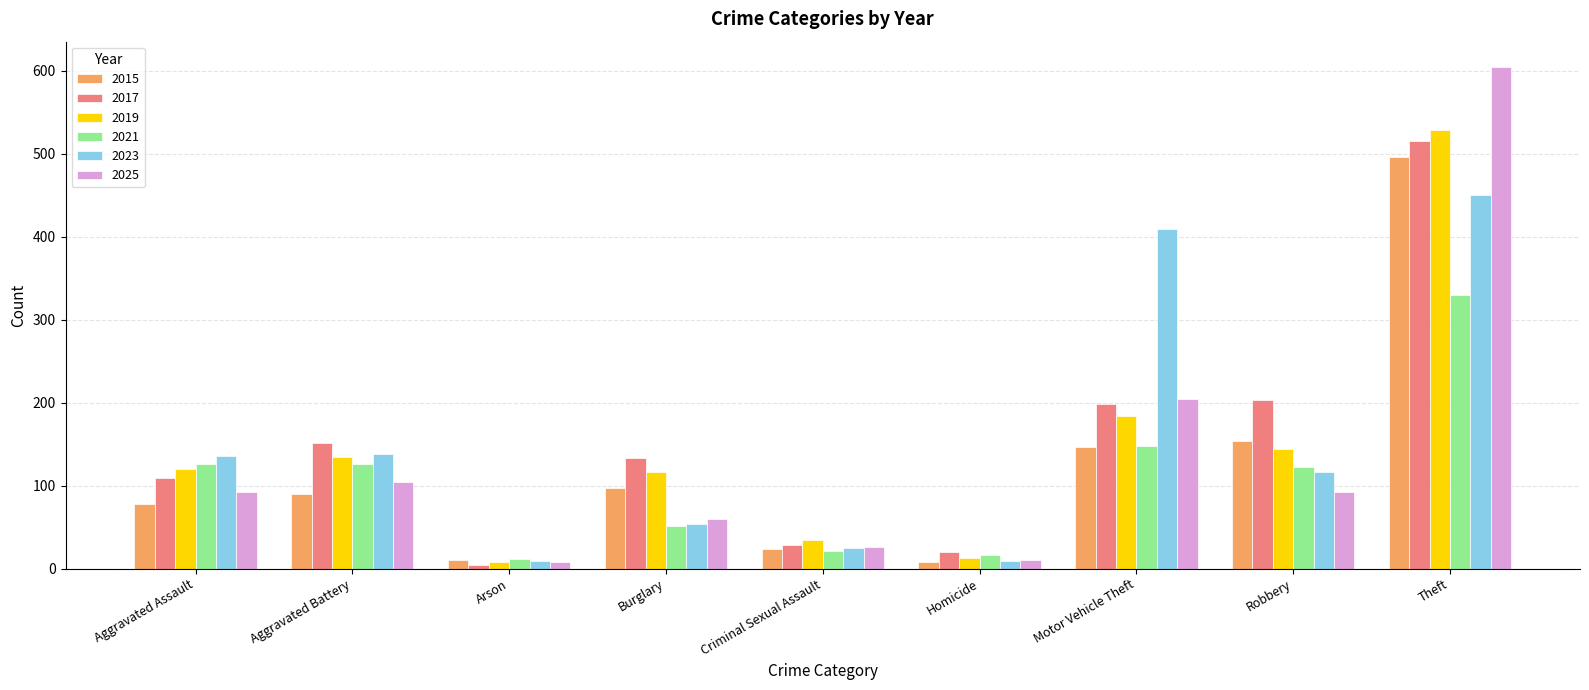

The 2023 series shows 138 at Aggravated Battery. True or false?

True